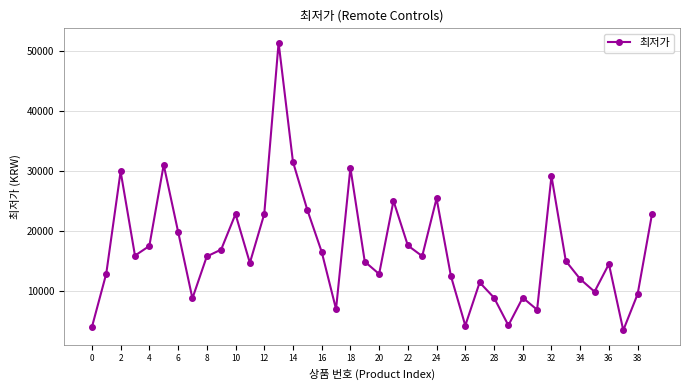

What is the value of the 4th point from the left?

15900